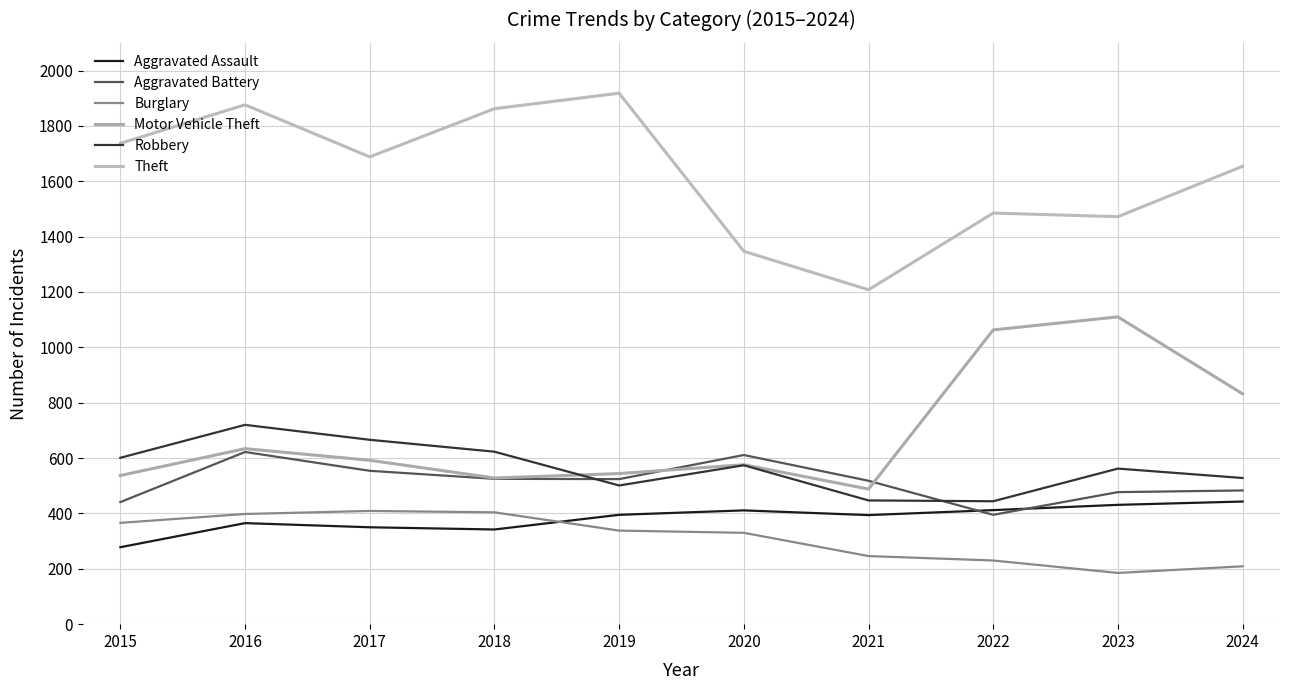

How many lines are shown in the chart?

6